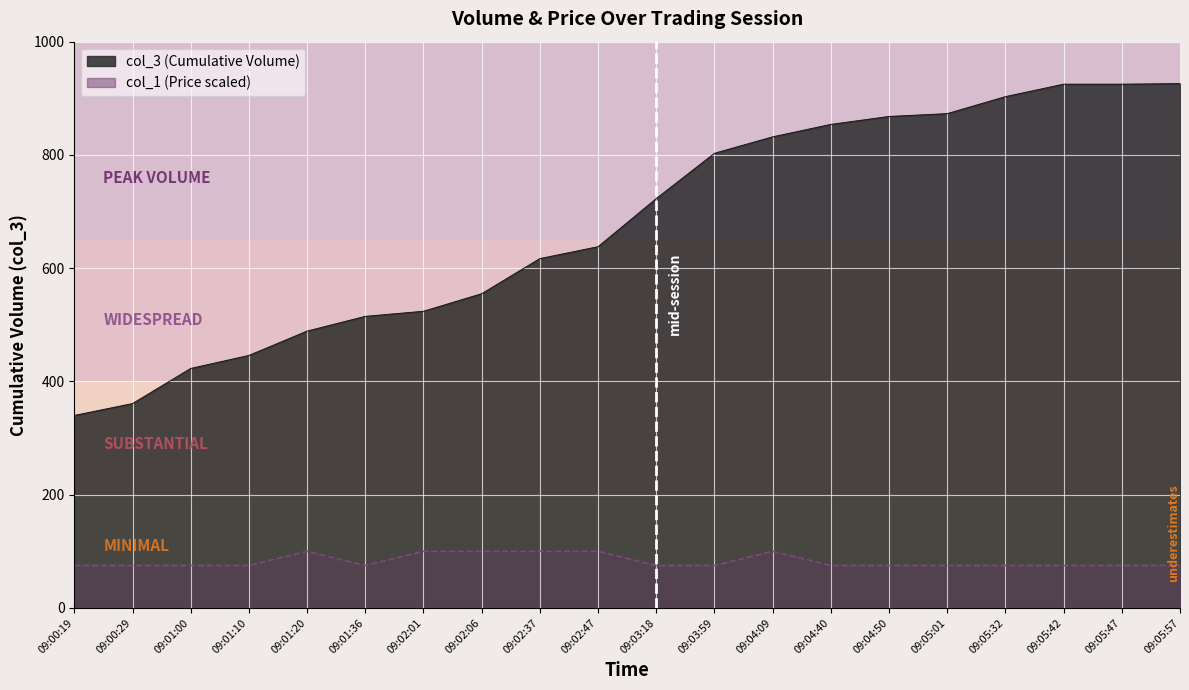

Reading left to right, list all the values displayed in this chart.

col_3: 09:00:19=340.0	09:00:29=361.0	09:01:00=423.0	09:01:10=446.0	09:01:20=489.0	09:01:36=515.0	09:02:01=524.0	09:02:06=555.0	09:02:37=617.0	09:02:47=638.0	09:03:18=723.0	09:03:59=803.0	09:04:09=832.0	09:04:40=854.0	09:04:50=868.0	09:05:01=873.0	09:05:32=903.0	09:05:42=925.0	09:05:47=925.0	09:05:57=926.0
col_1: 09:00:19=75.0	09:00:29=75.0	09:01:00=75.0	09:01:10=75.0	09:01:20=100.0	09:01:36=75.0	09:02:01=100.0	09:02:06=100.0	09:02:37=100.0	09:02:47=100.0	09:03:18=75.0	09:03:59=75.0	09:04:09=100.0	09:04:40=75.0	09:04:50=75.0	09:05:01=75.0	09:05:32=75.0	09:05:42=75.0	09:05:47=75.0	09:05:57=75.0